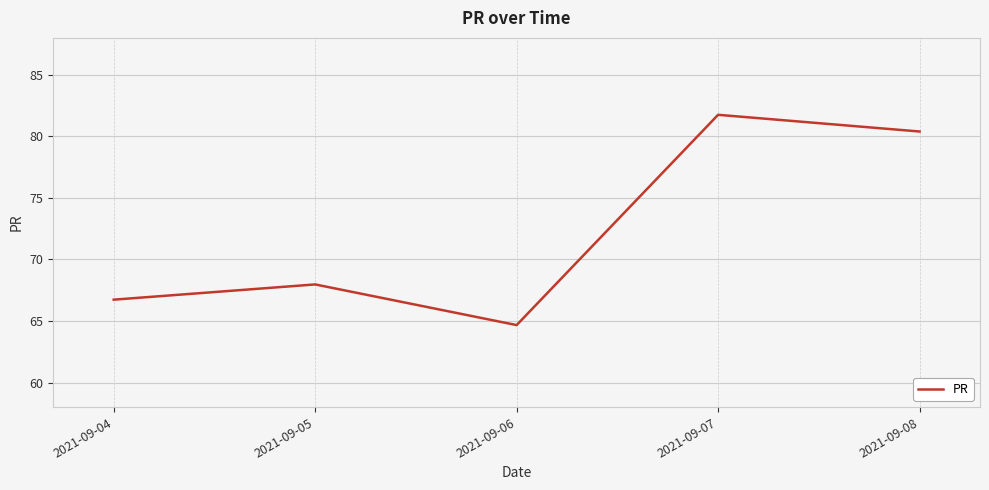

How many series are shown in this chart?

1